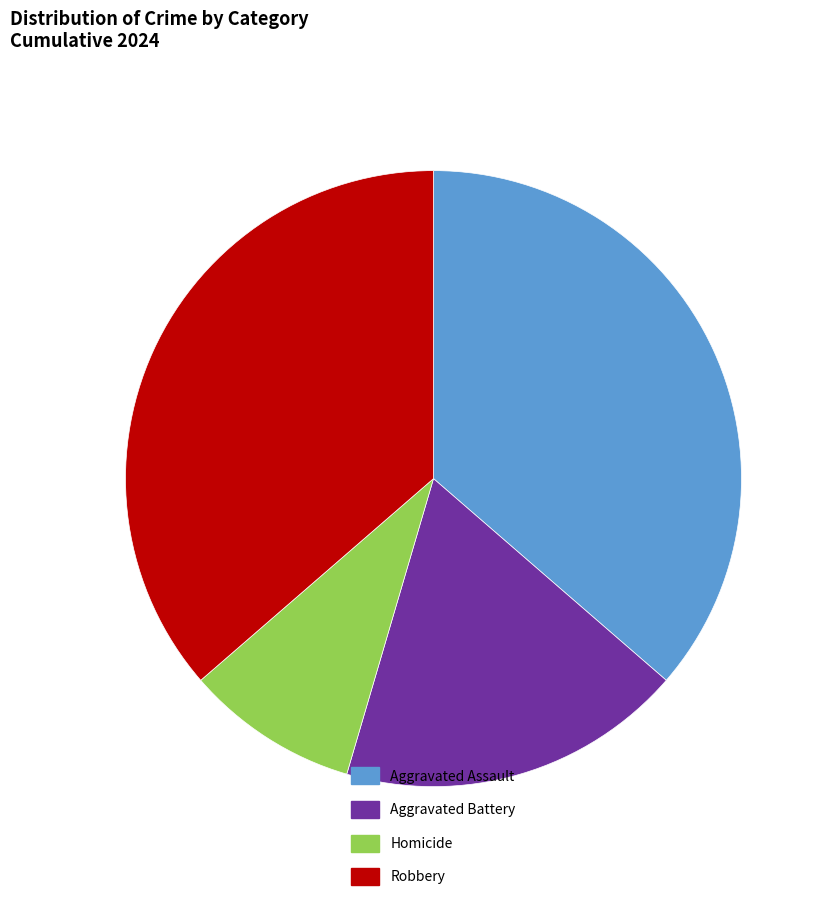

Does any single category account for the majority?

No